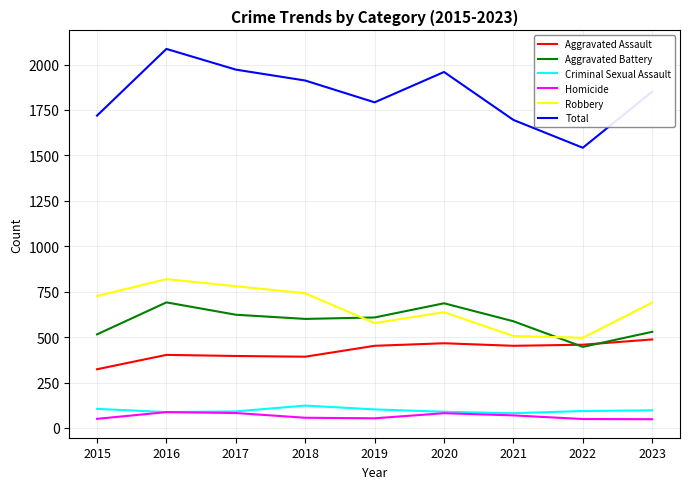

True or false: Aggravated Assault and Criminal Sexual Assault intersect in this chart.

False